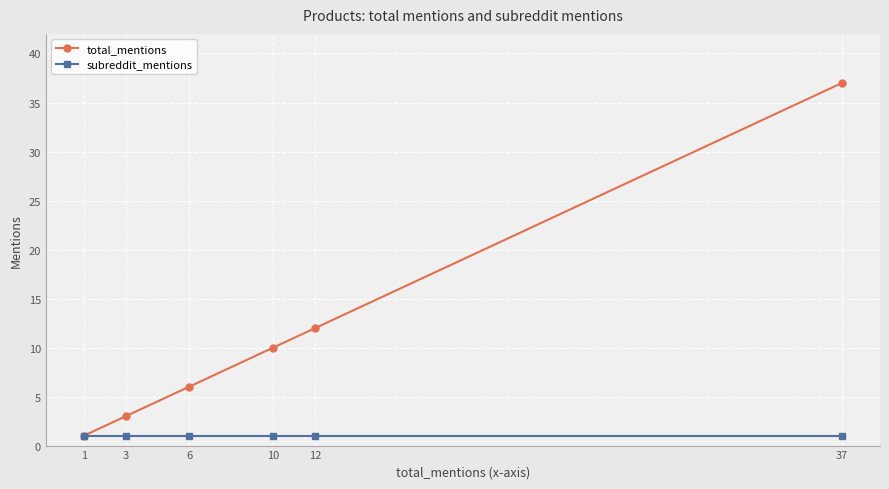

Does the chart display data point markers on the line(s)?

Yes